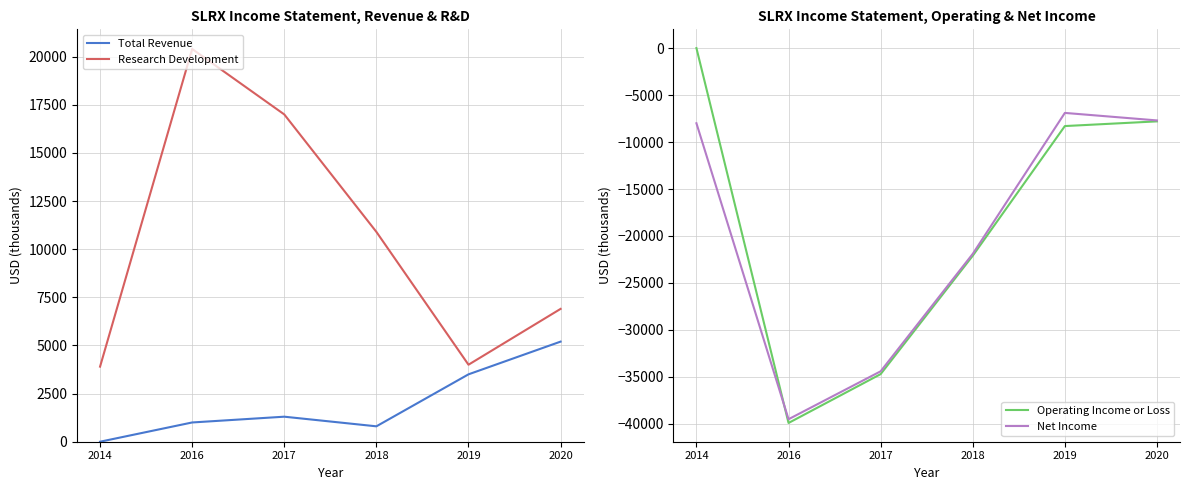

What is the total value across all series at 2019?

-7700